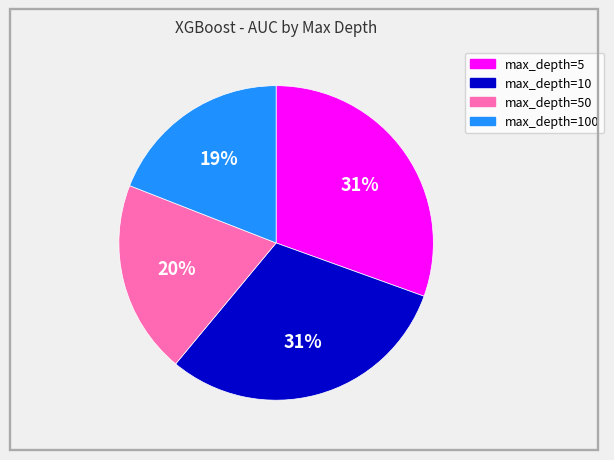

To the nearest percent, what portion does max_depth=50 represent?

20%